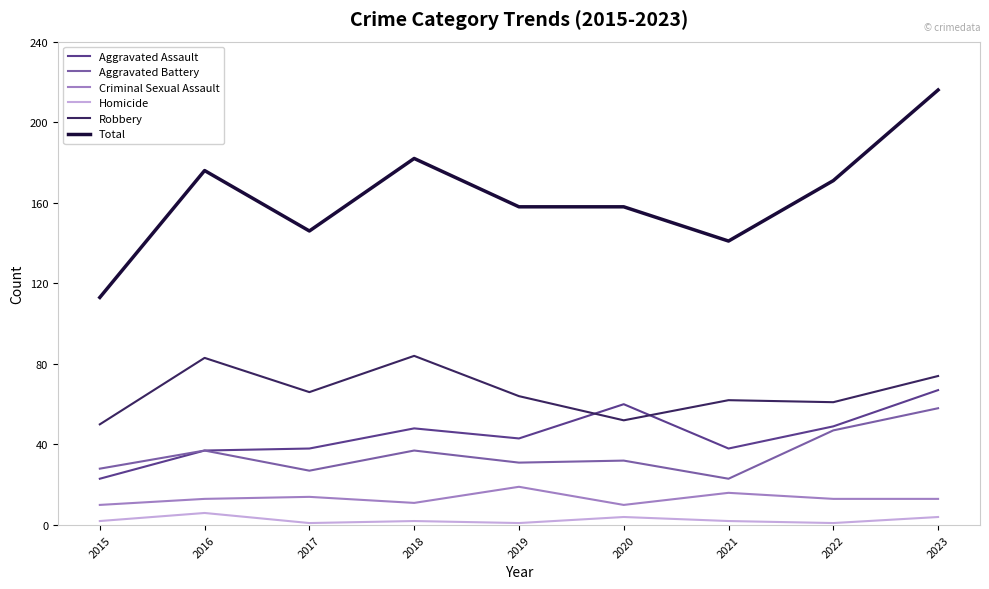

How many categories are shown in the chart?

9